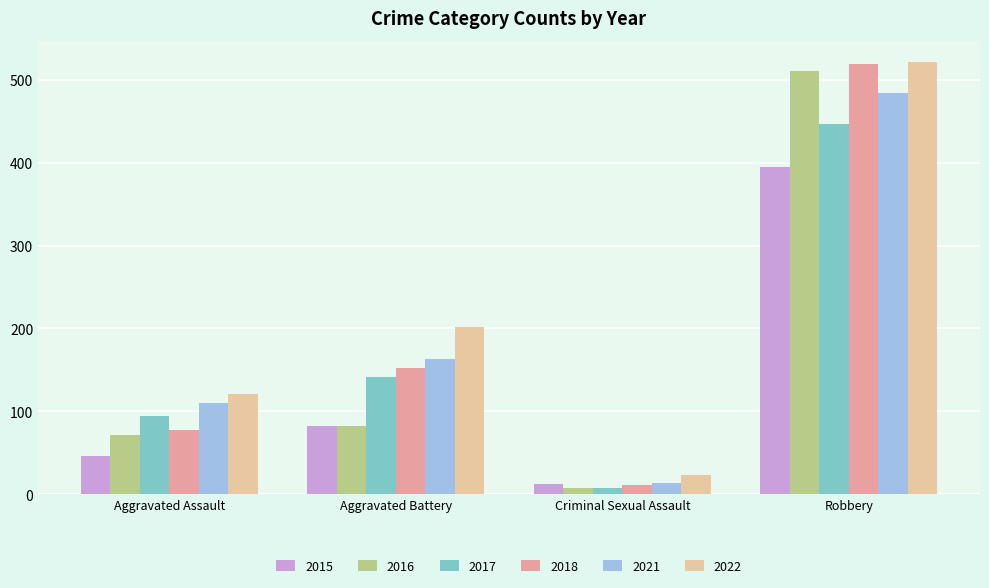

What position from the right is Criminal Sexual Assault?

2